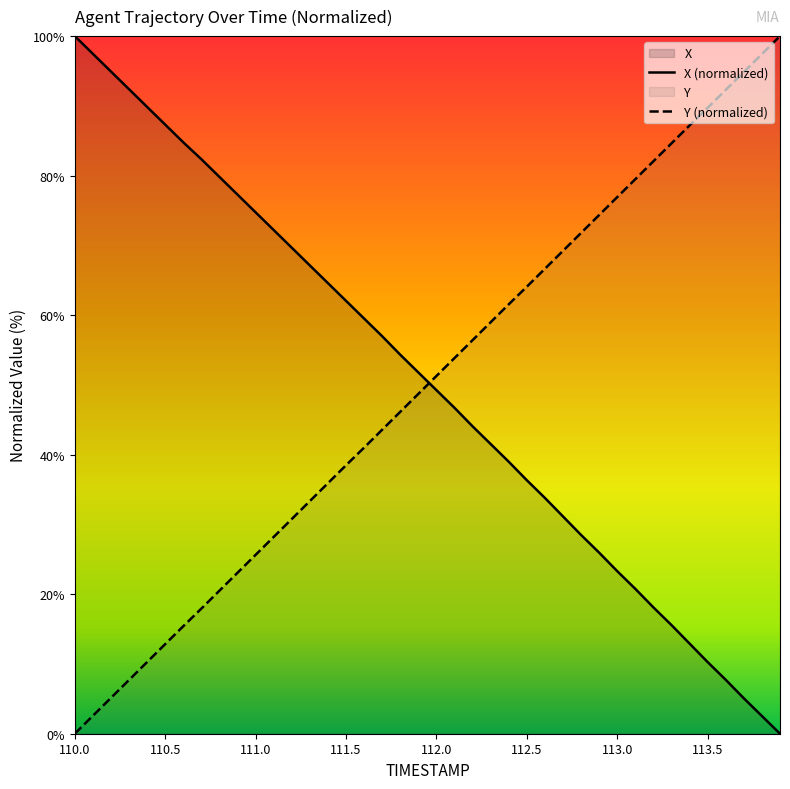

True or false: Y has more than 1 interior local peaks.

False